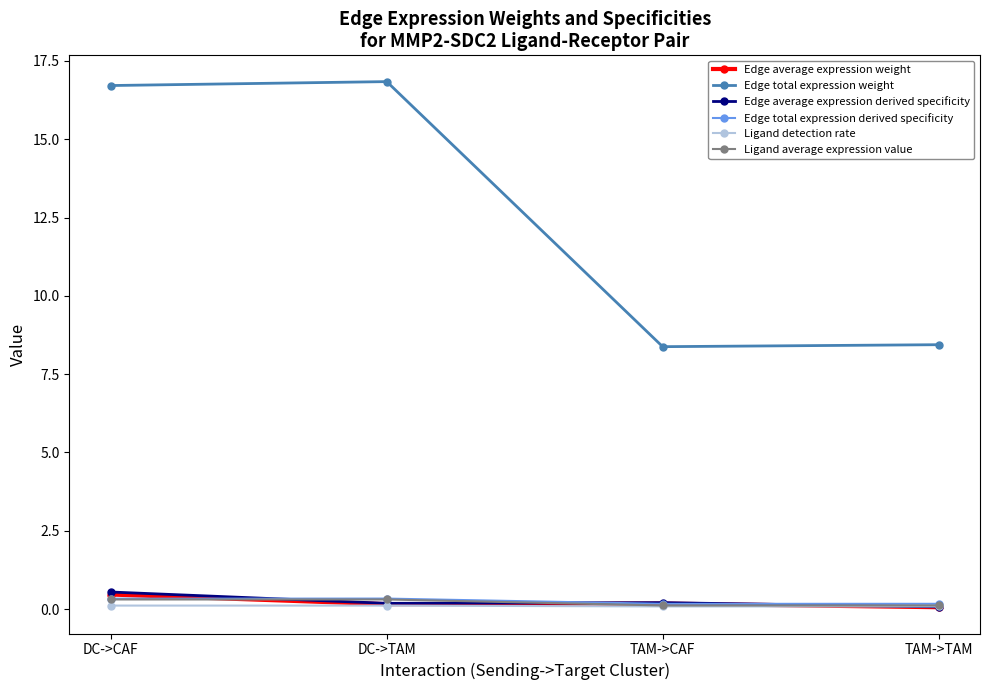

Which series has the widest spread of values?

Edge total expression weight